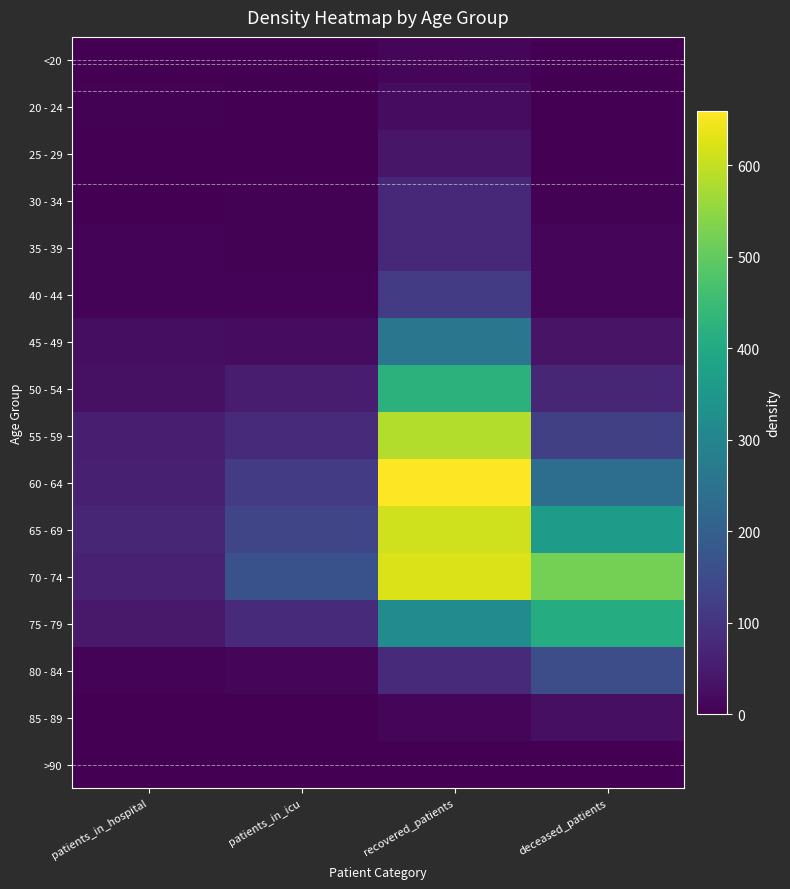

Reading right to left, list all the values displayed in this chart.

<20: deceased_patients=1	recovered_patients=10	patients_in_icu=1	patients_in_hospital=1
20 - 24: deceased_patients=0	recovered_patients=21	patients_in_icu=0	patients_in_hospital=3
25 - 29: deceased_patients=2	recovered_patients=40	patients_in_icu=1	patients_in_hospital=2
30 - 34: deceased_patients=3	recovered_patients=74	patients_in_icu=5	patients_in_hospital=2
35 - 39: deceased_patients=9	recovered_patients=74	patients_in_icu=5	patients_in_hospital=7
40 - 44: deceased_patients=12	recovered_patients=115	patients_in_icu=6	patients_in_hospital=7
45 - 49: deceased_patients=34	recovered_patients=258	patients_in_icu=22	patients_in_hospital=25
50 - 54: deceased_patients=70	recovered_patients=423	patients_in_icu=51	patients_in_hospital=30
55 - 59: deceased_patients=125	recovered_patients=583	patients_in_icu=81	patients_in_hospital=56
60 - 64: deceased_patients=237	recovered_patients=659	patients_in_icu=117	patients_in_hospital=57
65 - 69: deceased_patients=364	recovered_patients=611	patients_in_icu=137	patients_in_hospital=70
70 - 74: deceased_patients=521	recovered_patients=624	patients_in_icu=166	patients_in_hospital=61
75 - 79: deceased_patients=409	recovered_patients=319	patients_in_icu=82	patients_in_hospital=44
80 - 84: deceased_patients=155	recovered_patients=82	patients_in_icu=12	patients_in_hospital=7
85 - 89: deceased_patients=28	recovered_patients=11	patients_in_icu=1	patients_in_hospital=1
>90: deceased_patients=2	recovered_patients=2	patients_in_icu=0	patients_in_hospital=0